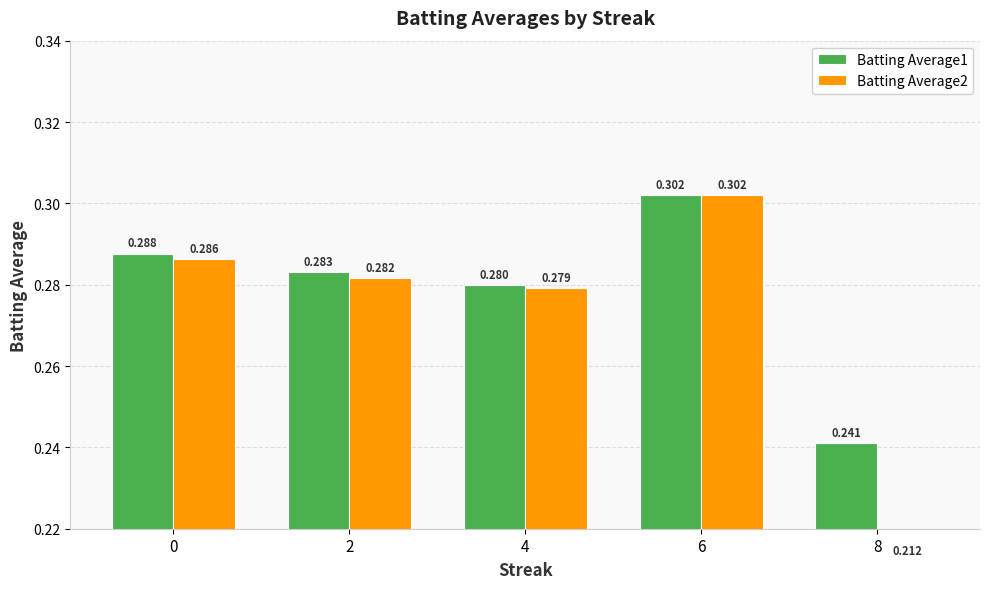

What is the difference between the maximum and minimum values in the Batting Average1 series?

0.1